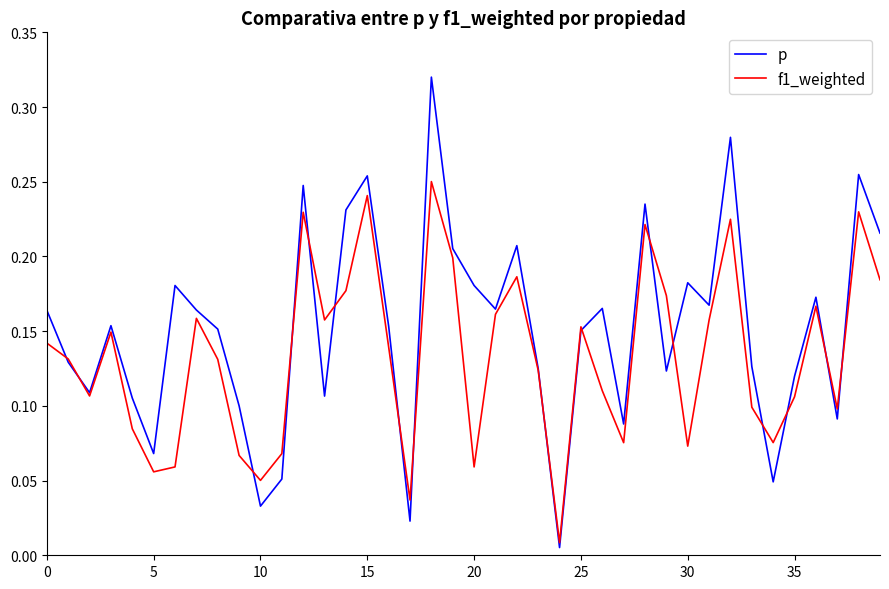

Which series has the widest spread of values?

p